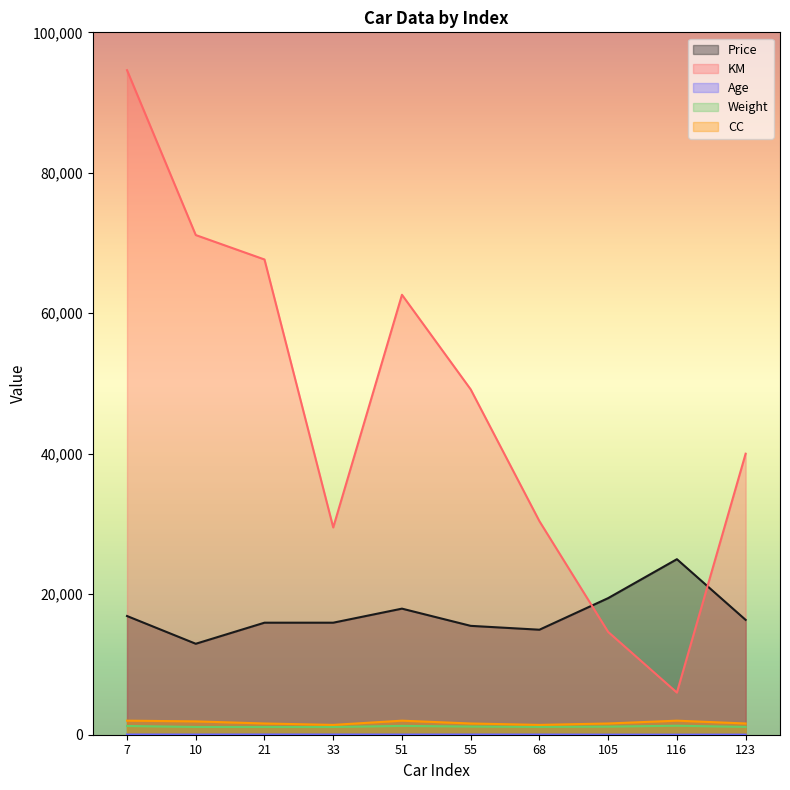

True or false: Weight and CC cross at least once.

False